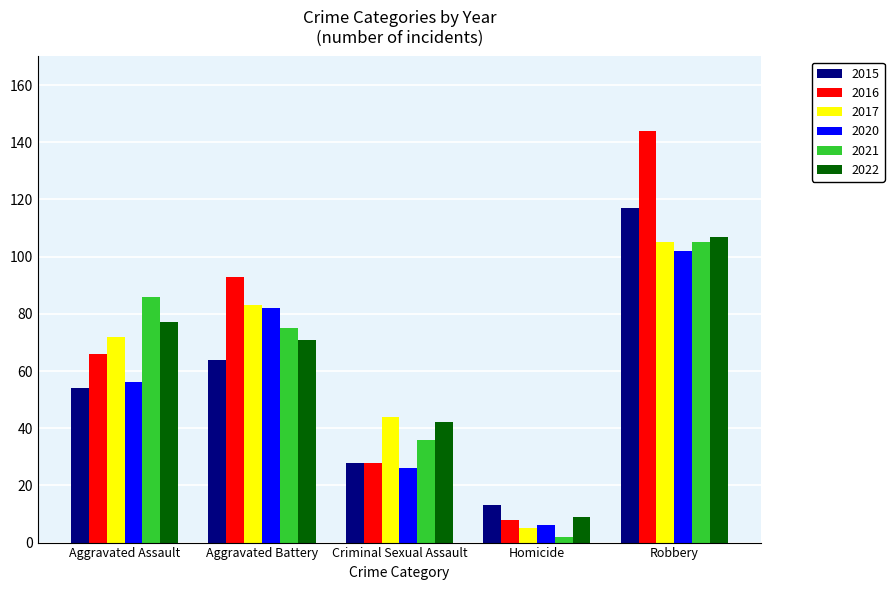

True or false: 2016 has a value of 58 at Aggravated Battery.

False